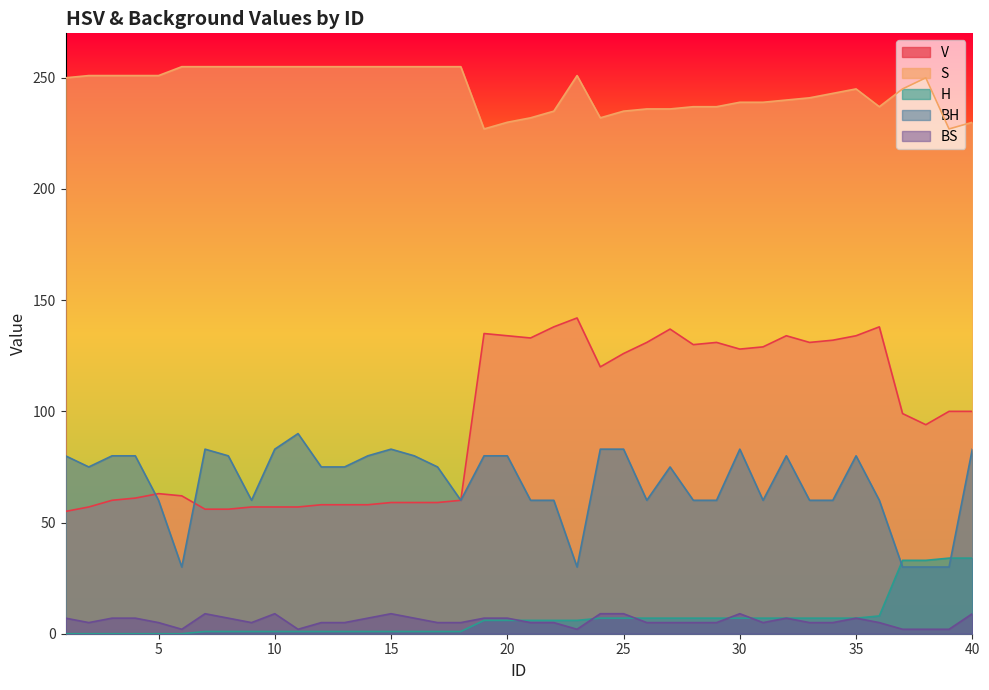

How many lines are shown in the chart?

5